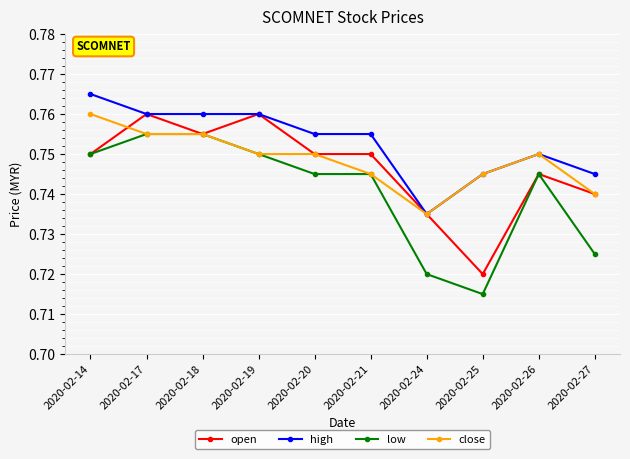

Between 2020-02-19 and 2020-02-24, which series saw the biggest shift?

low